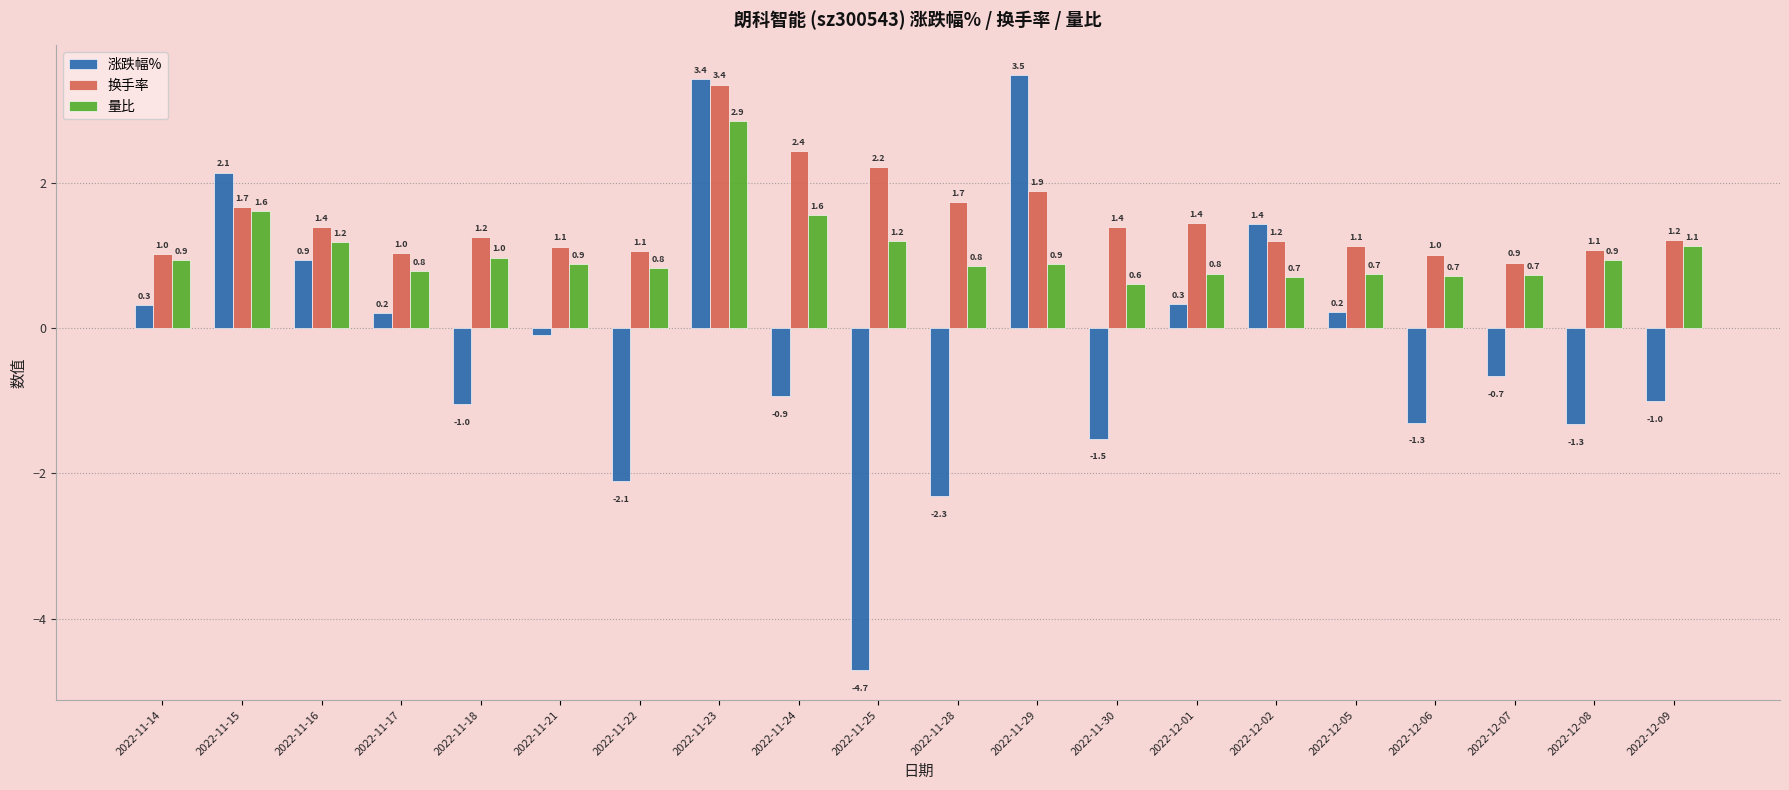

At how many categories does at least one series exceed 2?

5